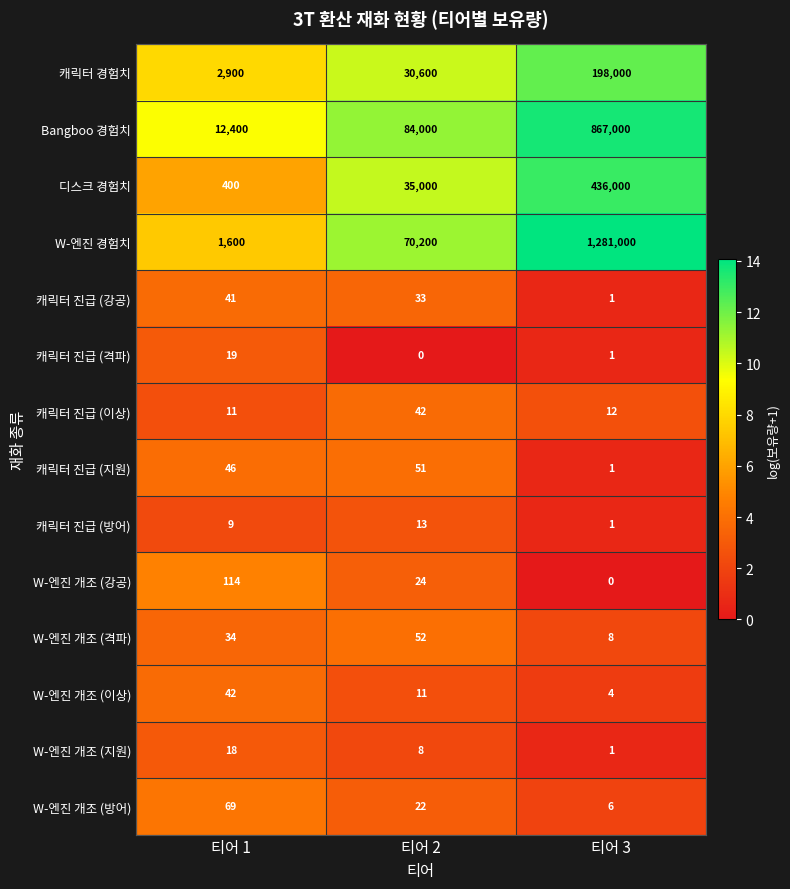

At which label is 캐릭터 진급 (지원) closest to 26?

티어 1